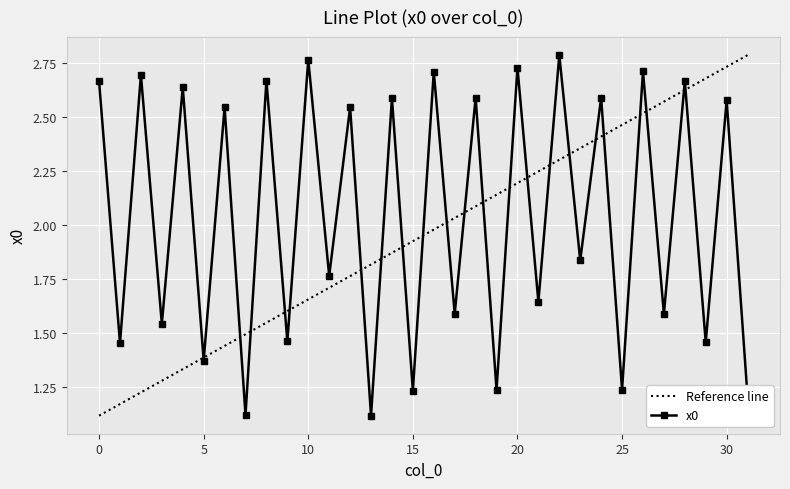

After their last crossing, which series has the higher values: Reference line or x0?

Reference line